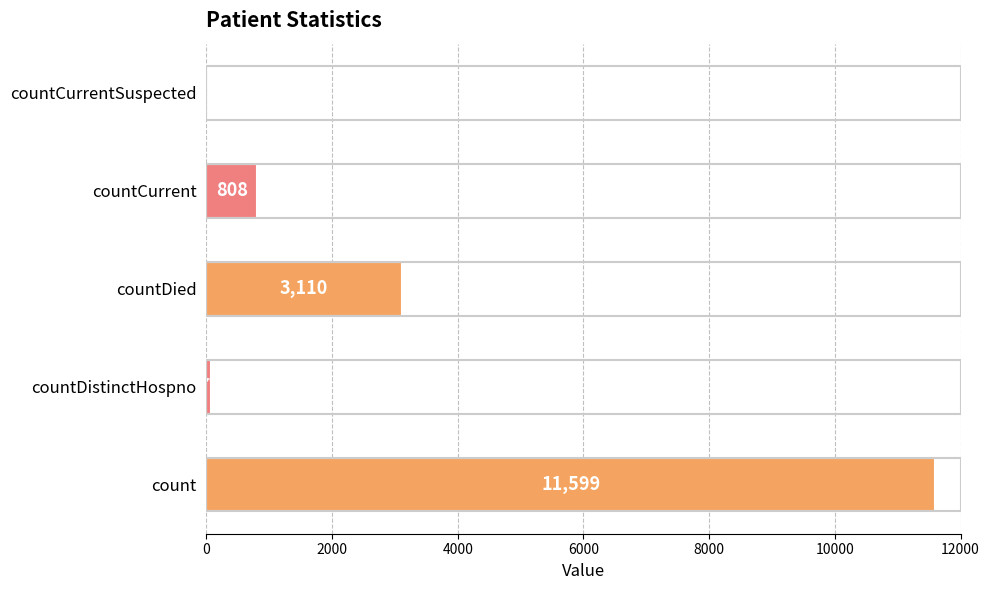

What is the change in value from count to countDied?

-8489